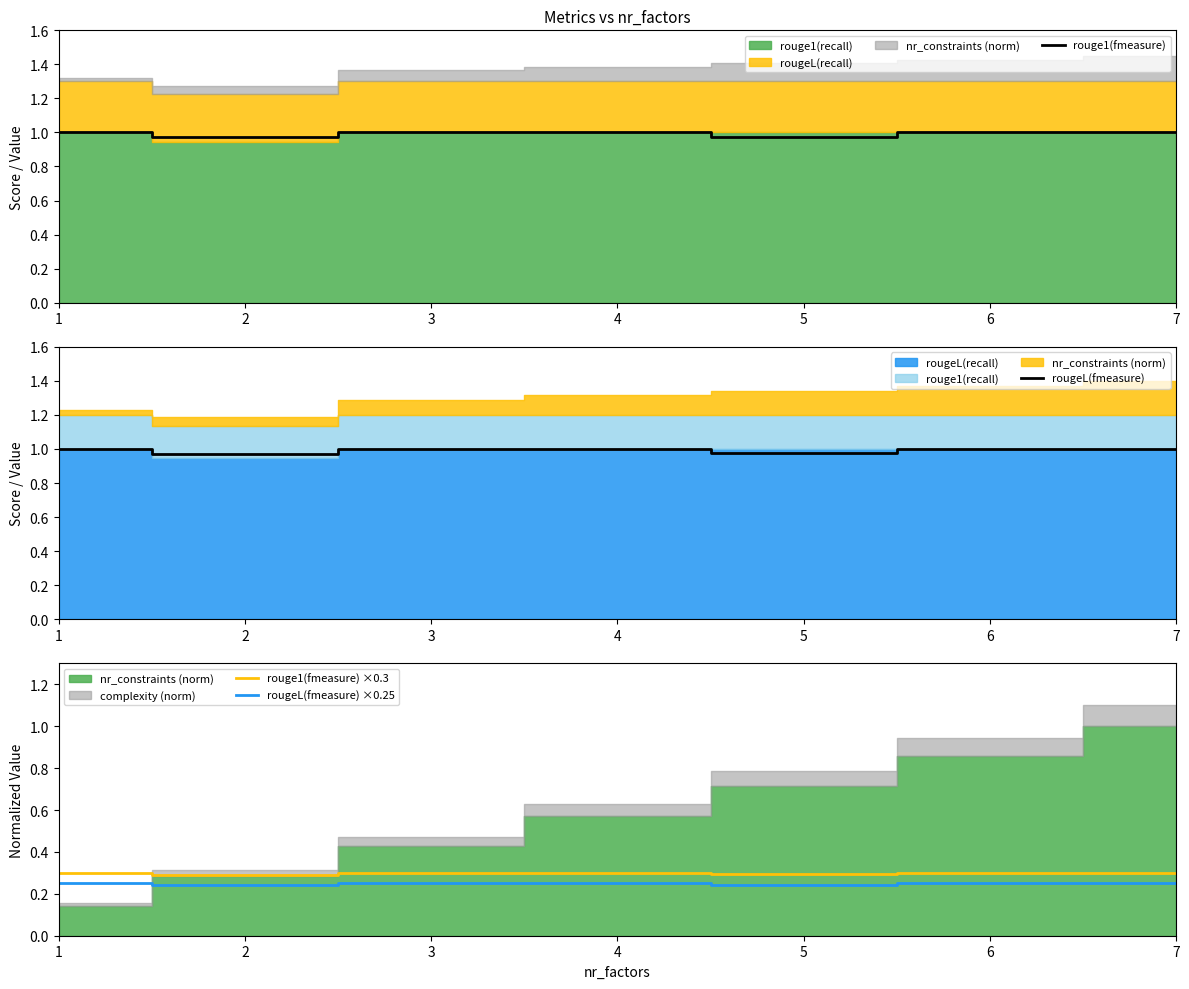

Between 3 and 7, which series saw the biggest shift?

rouge1(fmeasure)